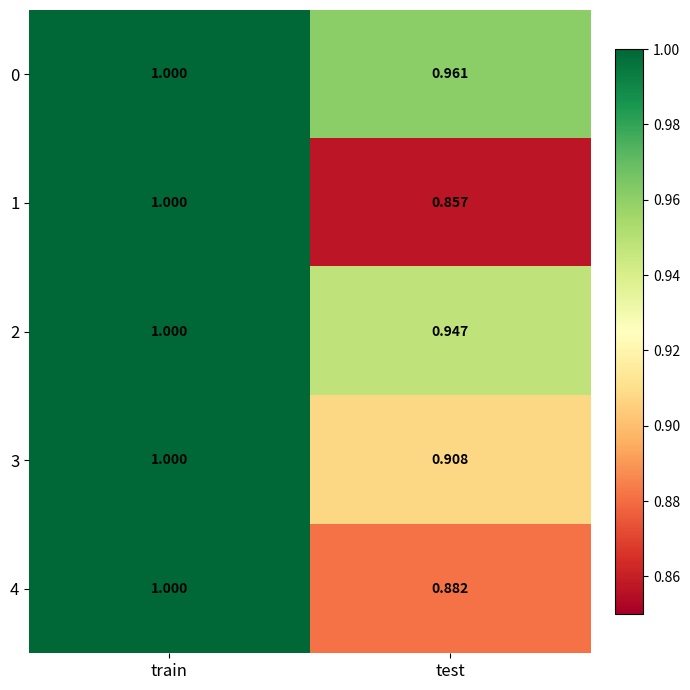

At which category is the sum across all series the highest?

train